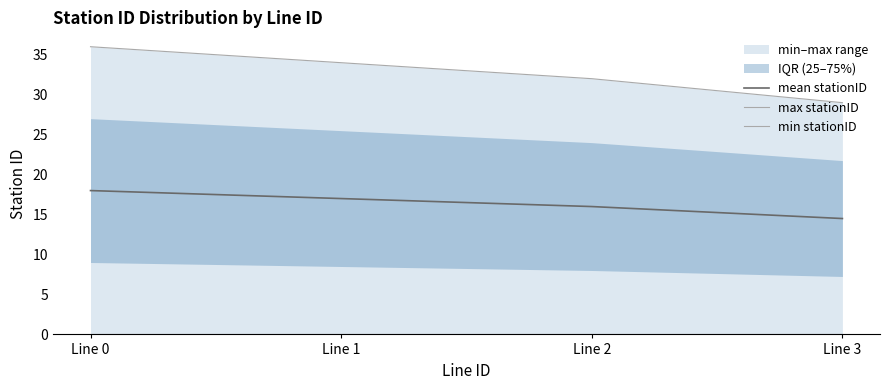

Is the value of mean stationID at Line 3 greater than the value of max stationID at Line 1?

No